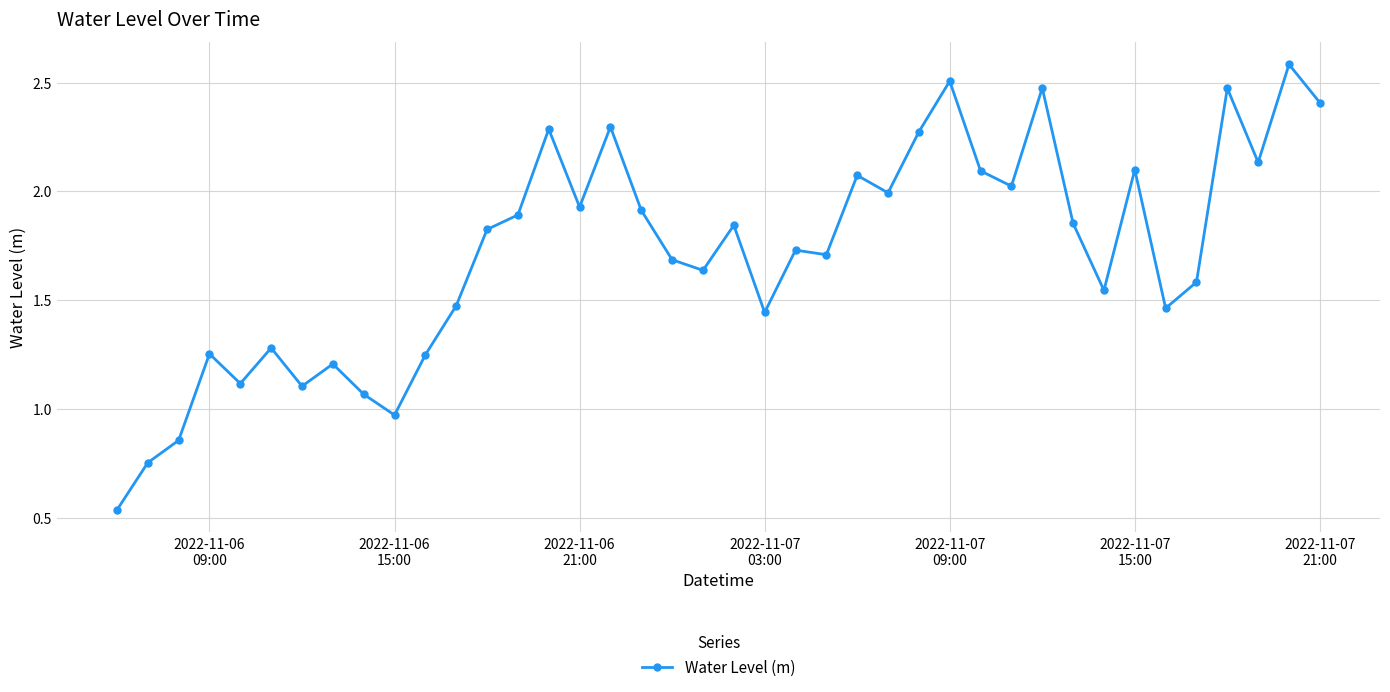

True or false: the data has more than 0 interior local peaks.

True